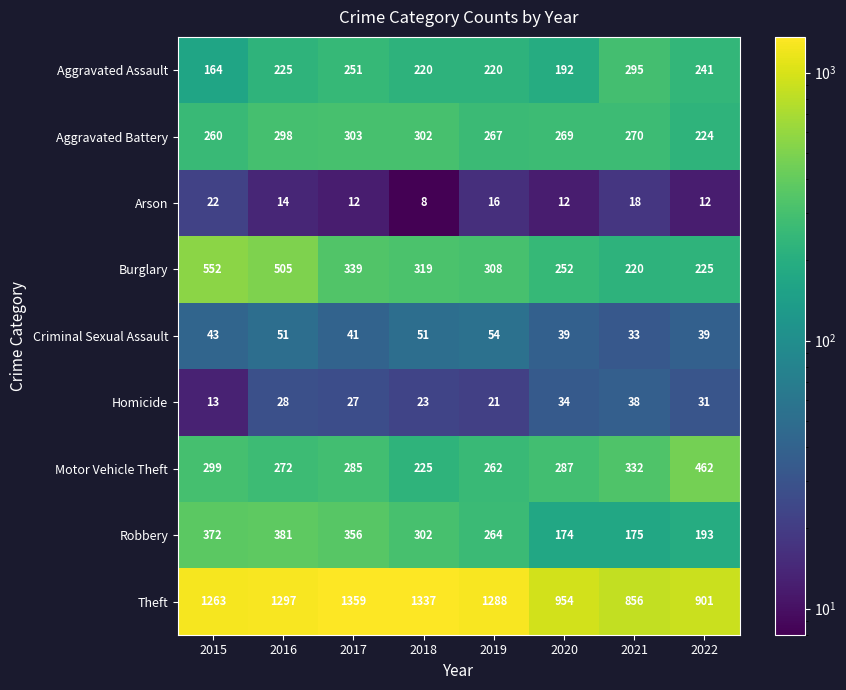

Which label corresponds to the smallest value in the chart?

2018